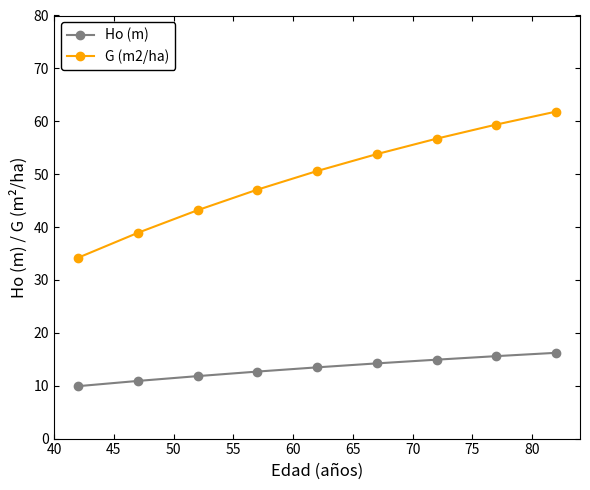

What is the average value of the Ho (m) series?

13.3